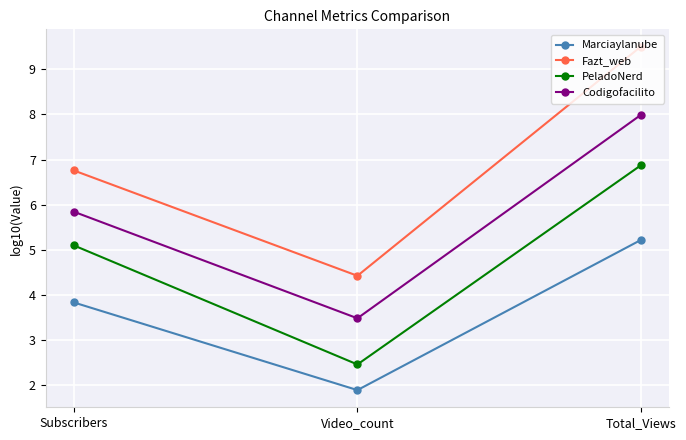

Which series has the widest spread of values?

Fazt_web